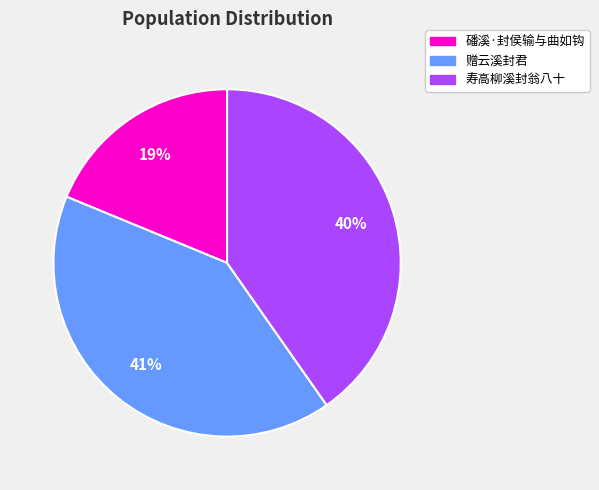

Which slice is the largest?

赠云溪封君